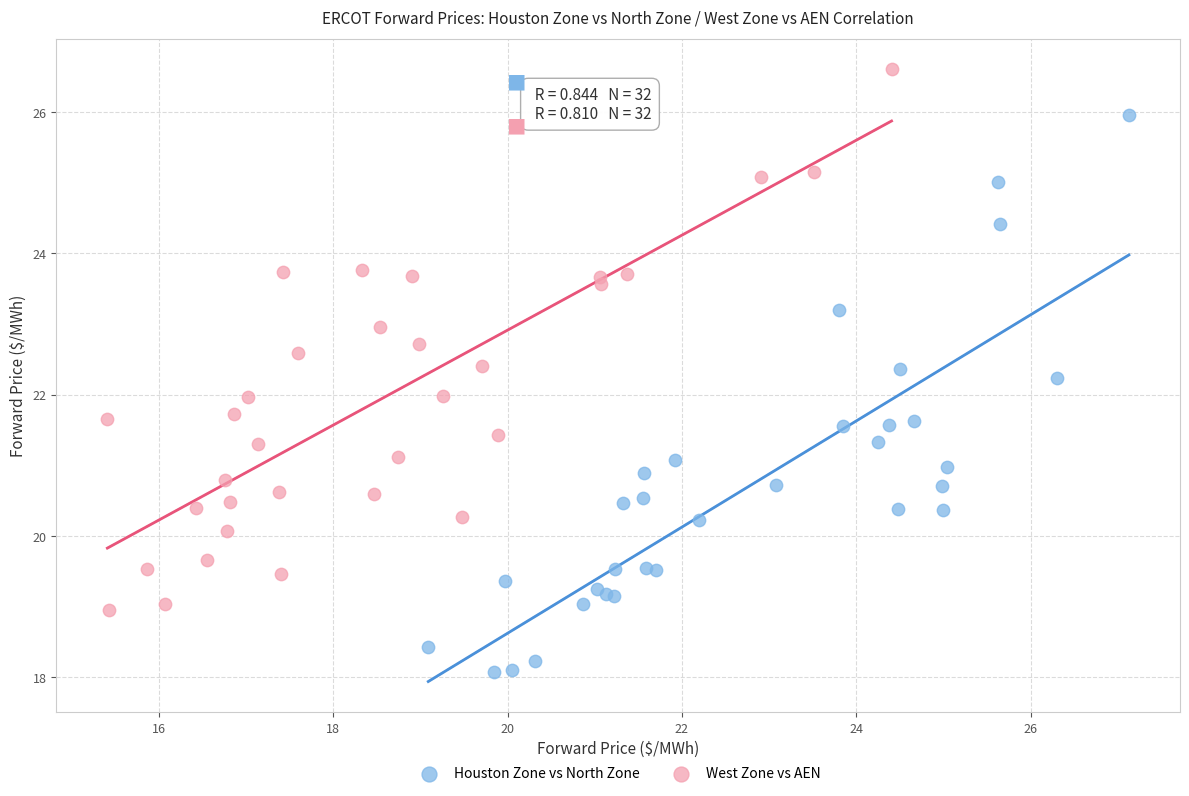

Which series has the largest Y range (max minus min)?

Houston Zone vs North Zone